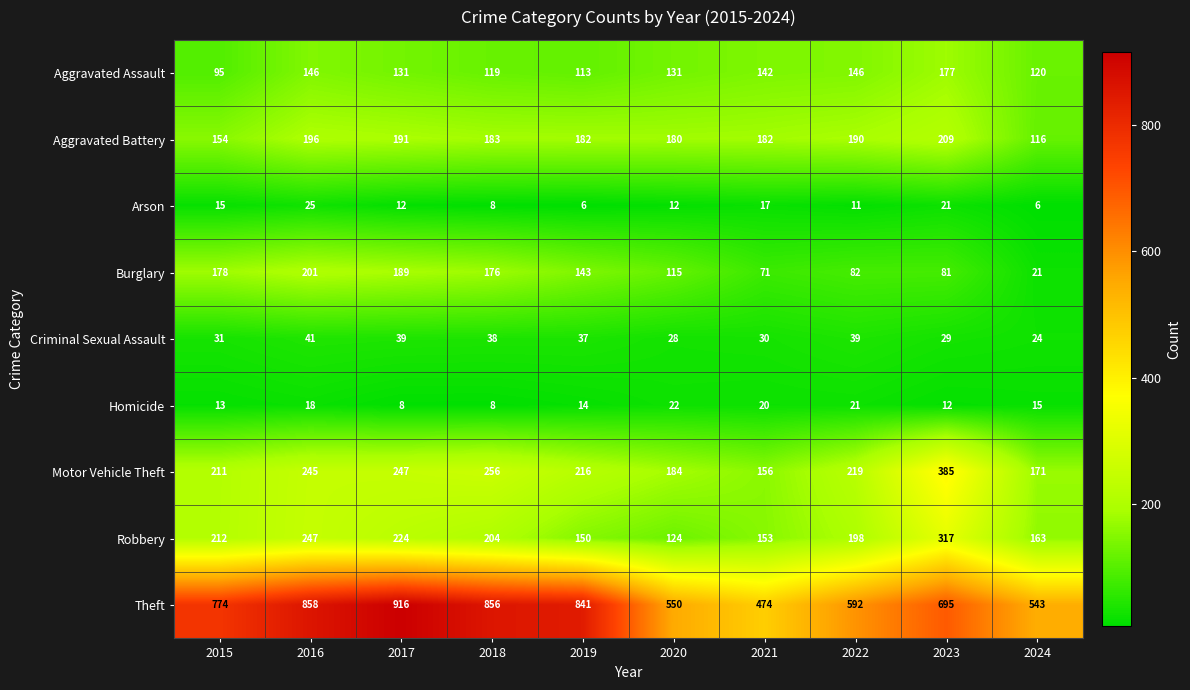

Read the Aggravated Battery value at 2020, to the nearest 10.

180